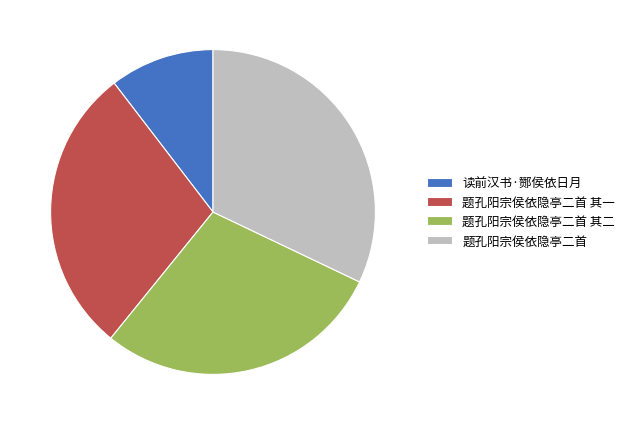

True or false: 题孔阳宗侯依隐亭二首 其一 accounts for 21% of the total.

False